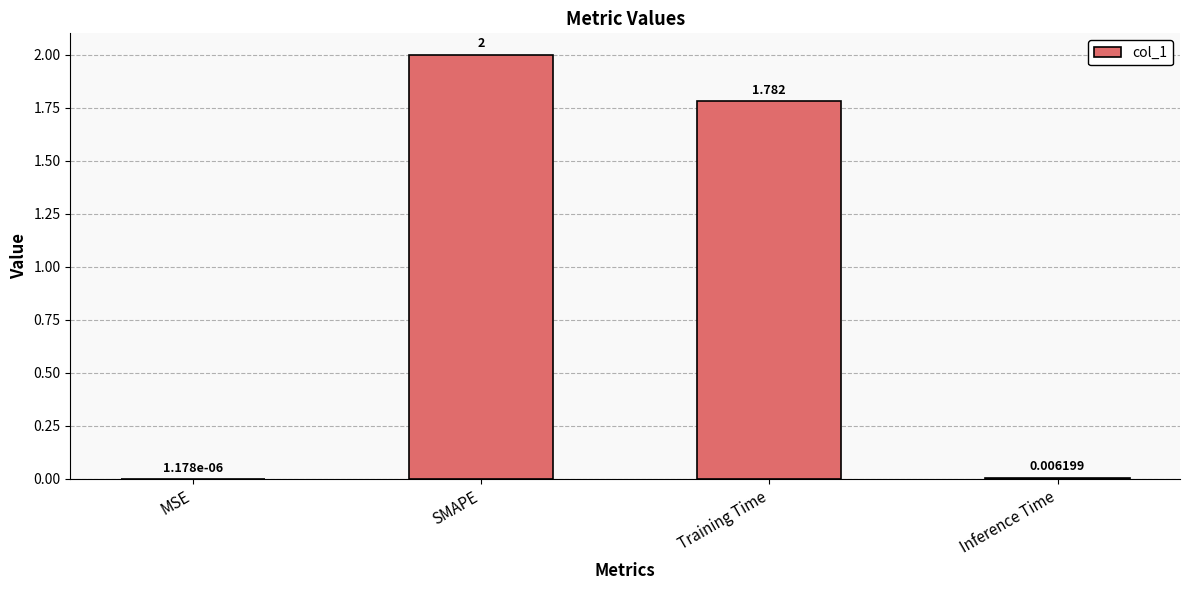

Which label corresponds to the largest value in the chart?

SMAPE